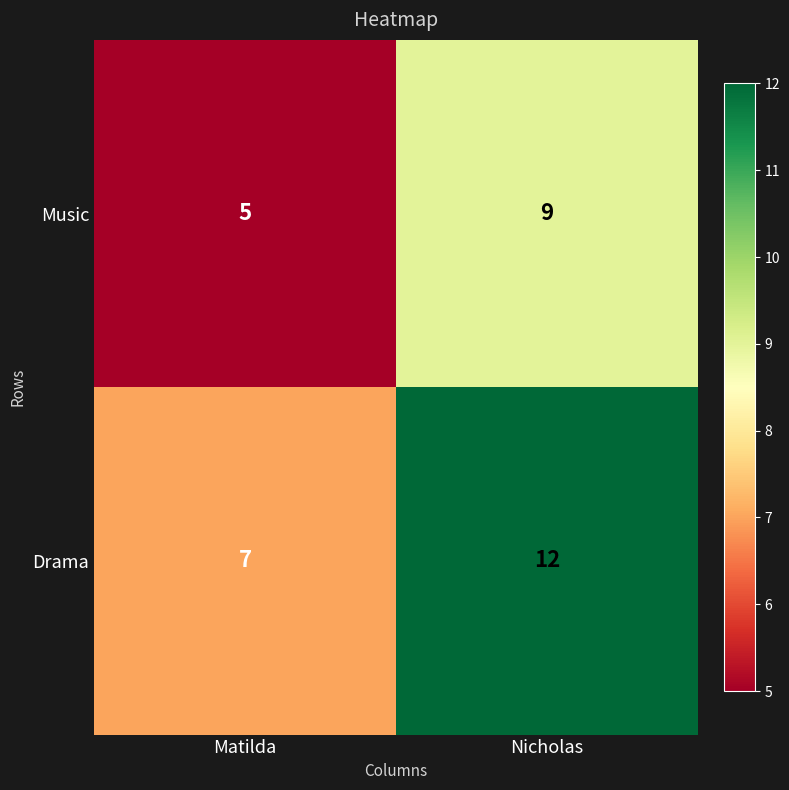

Reading left to right, list all the values displayed in this chart.

Music: 5	9
Drama: 7	12